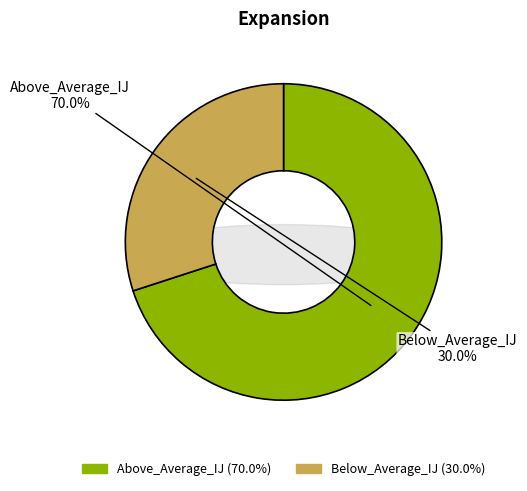

Is it true that Above_Average_IJ is 70% of the pie?

True